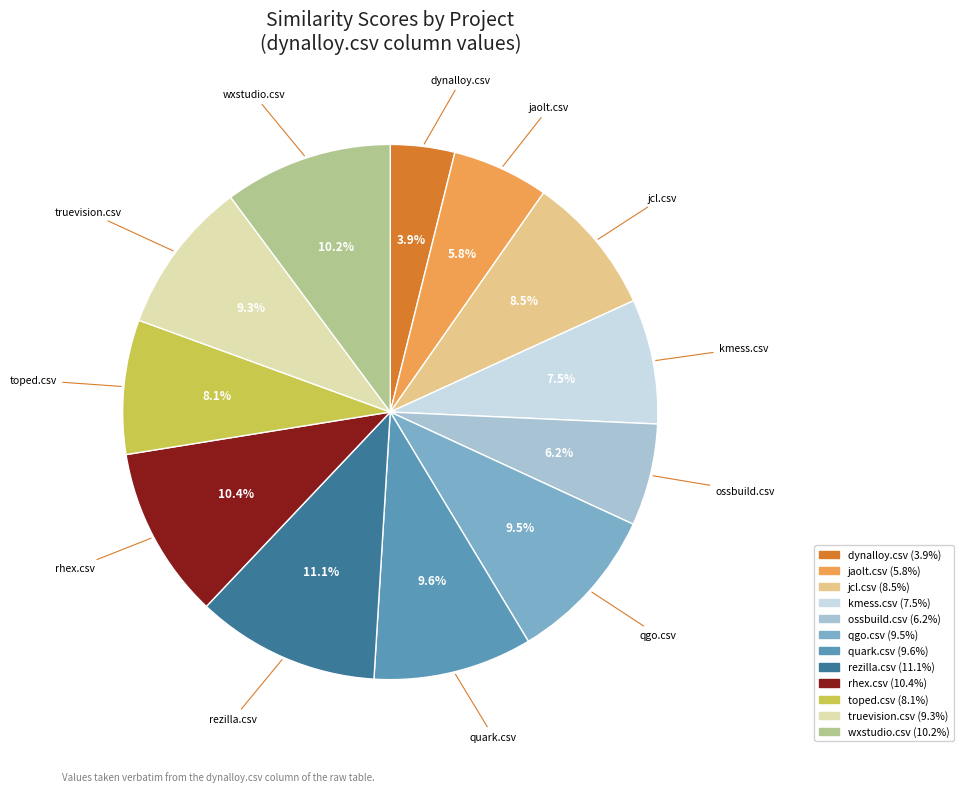

How many segments does this pie chart have?

12